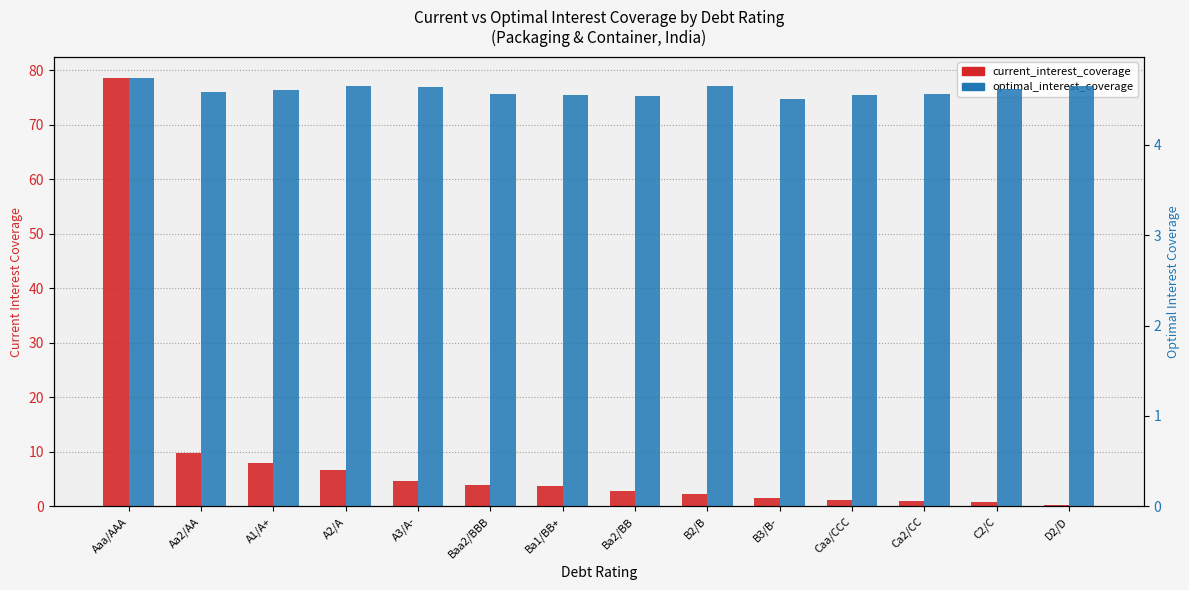

List the labels in order of current_interest_coverage value, largest first.

Aaa/AAA, Aa2/AA, A1/A+, A2/A, A3/A-, Baa2/BBB, Ba1/BB+, Ba2/BB, B2/B, B3/B-, Caa/CCC, Ca2/CC, C2/C, D2/D